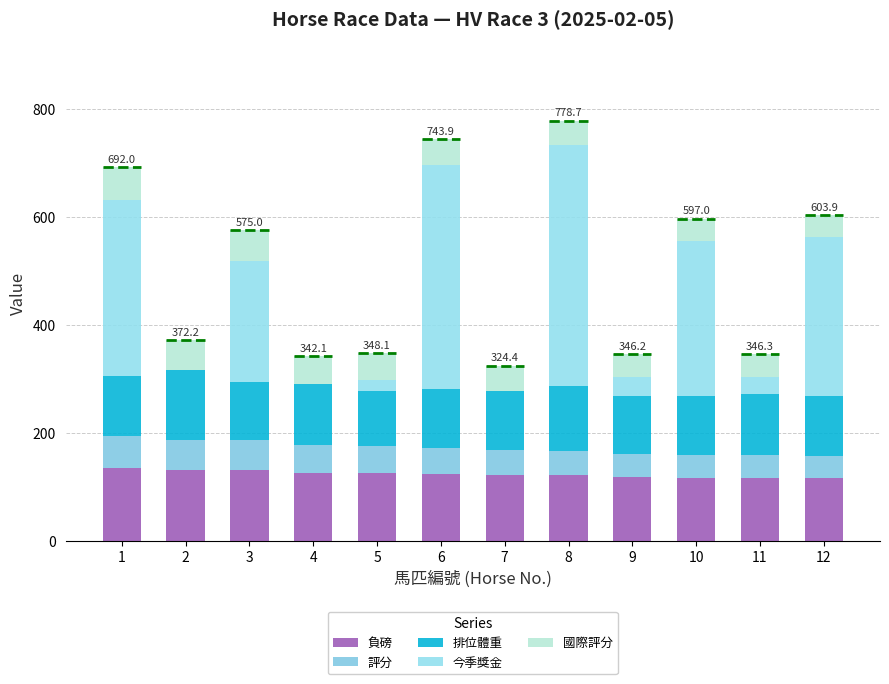

Rank the series at 2 from lowest to highest value.

今季獎金, 評分, 國際評分, 排位體重, 負磅